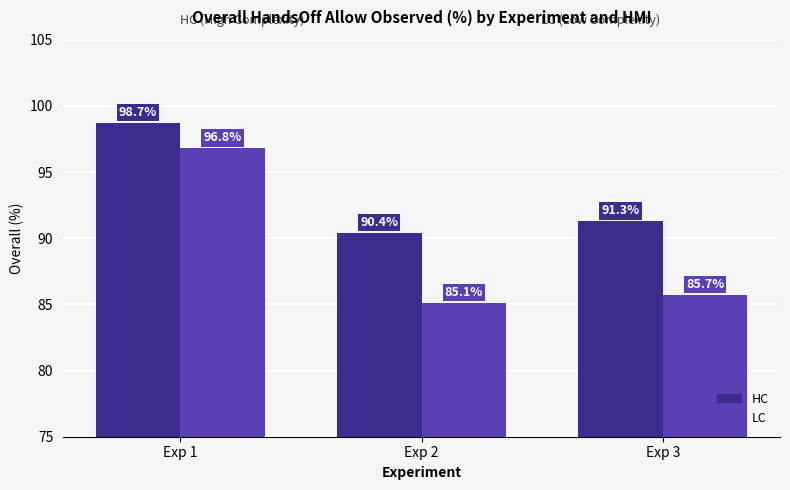

What is the total value across all series at Exp 1?

195.5